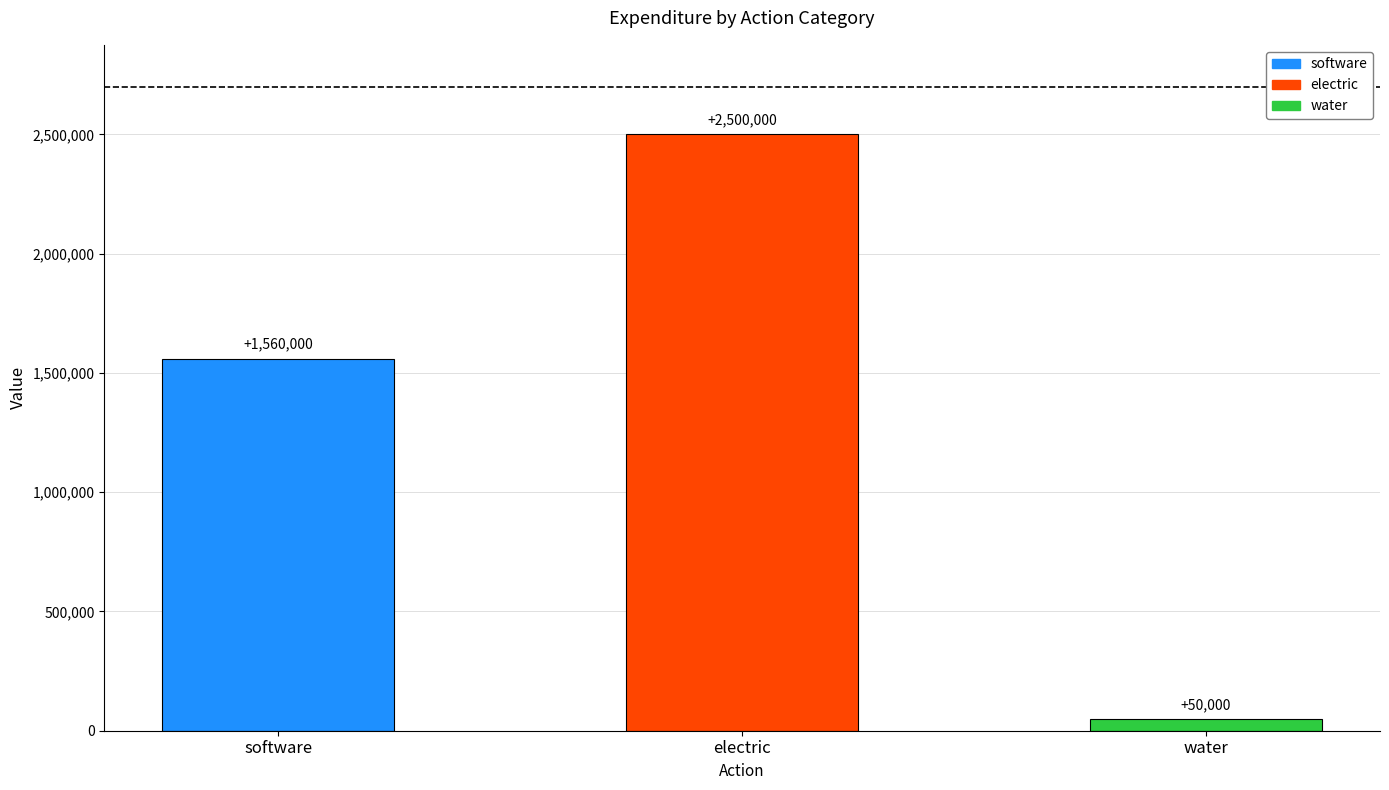

The value at water is 50000. True or false?

True